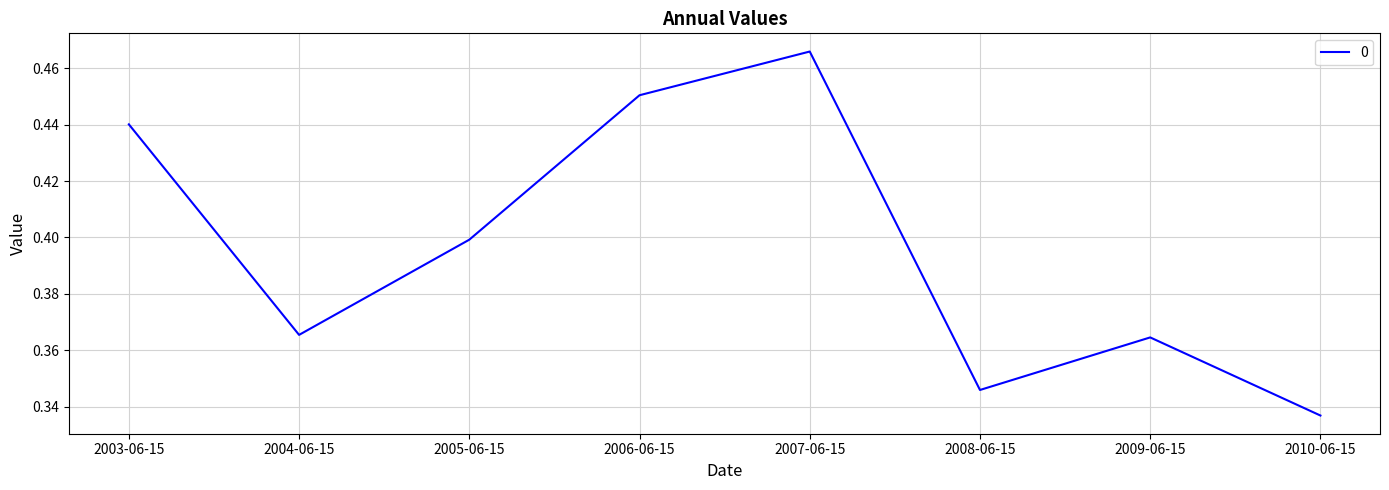

How many values are between 0 and 1?

8